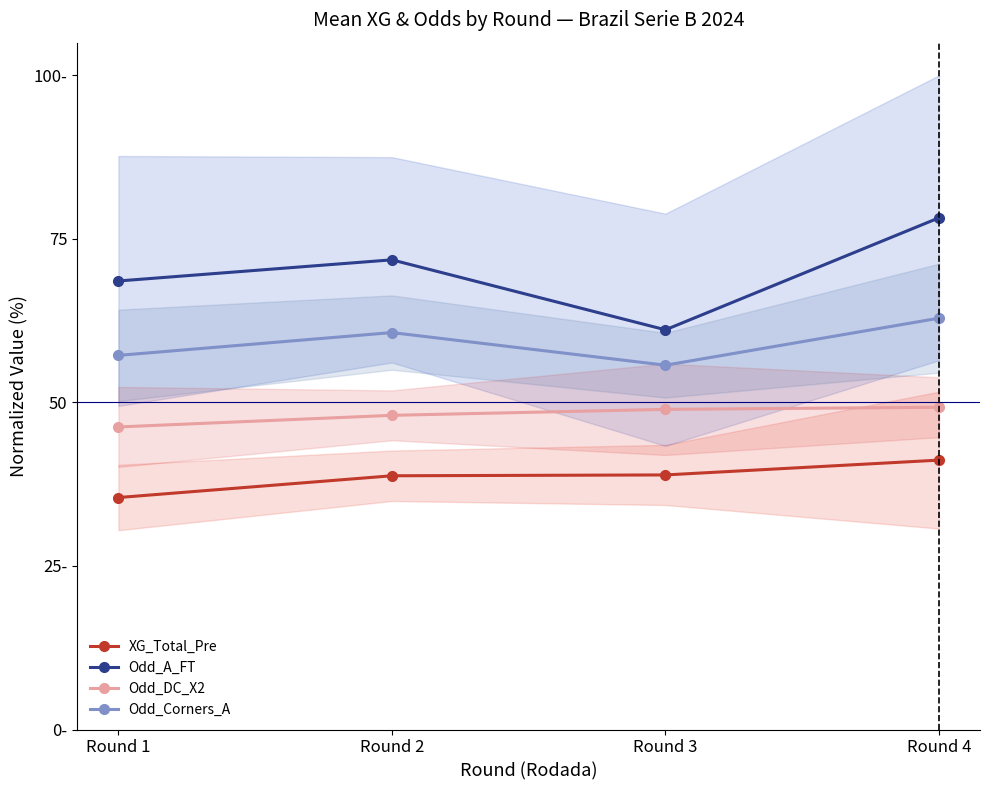

The Odd_DC_X2 series shows 24.4 at Round 4. True or false?

False